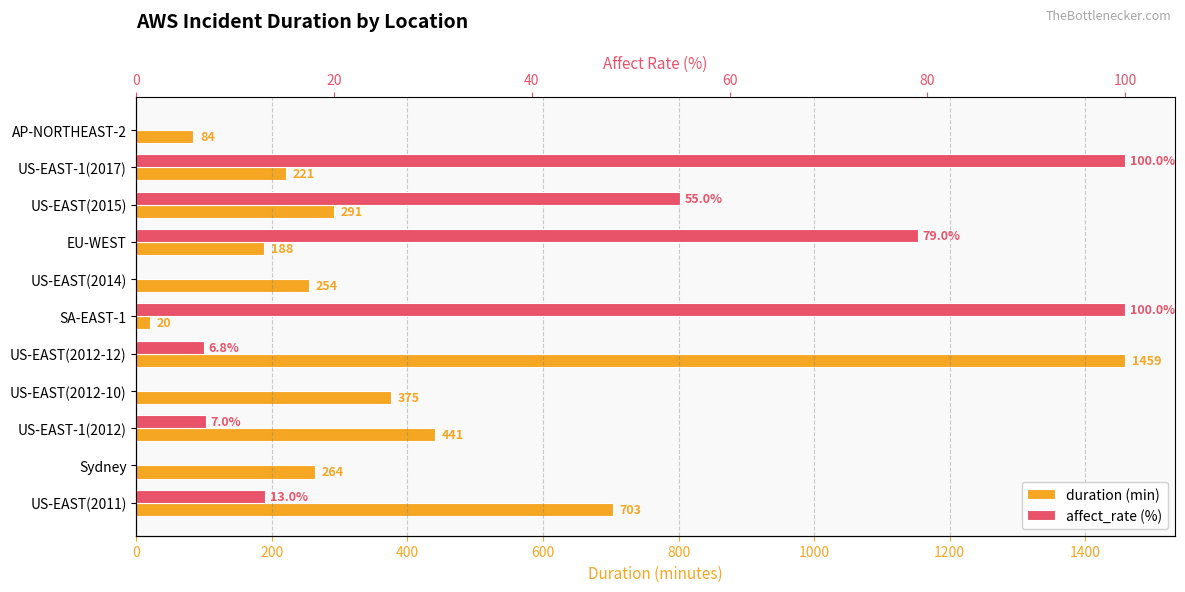

How many distinct data groups are displayed?

2